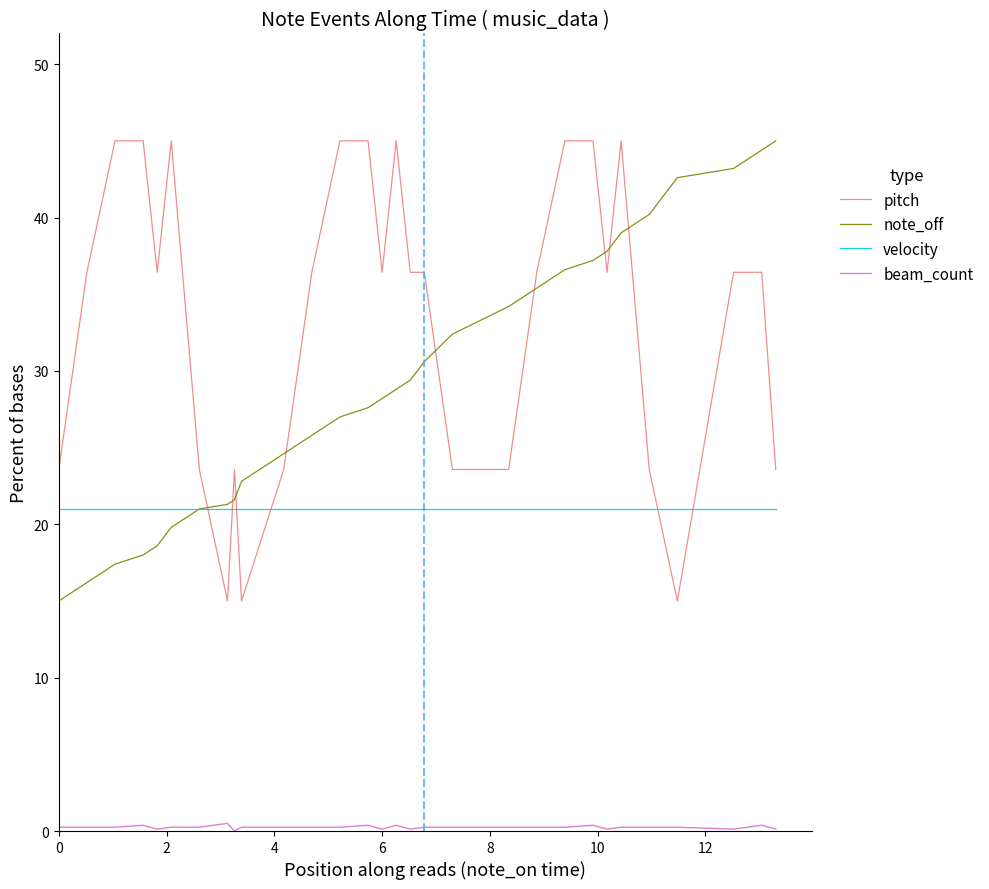

What is the maximum value shown in the chart?

45.0